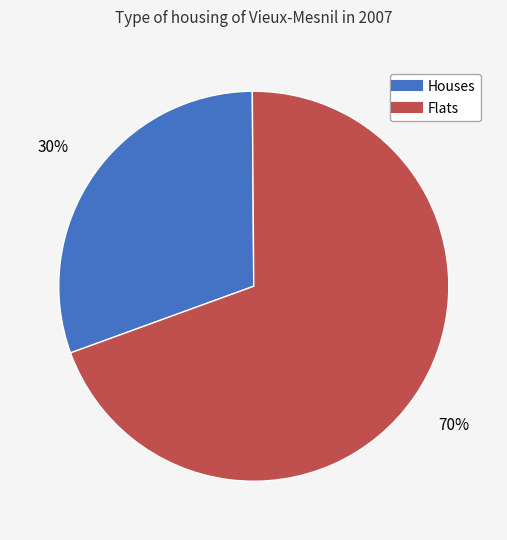

How many slices are in this pie chart?

2